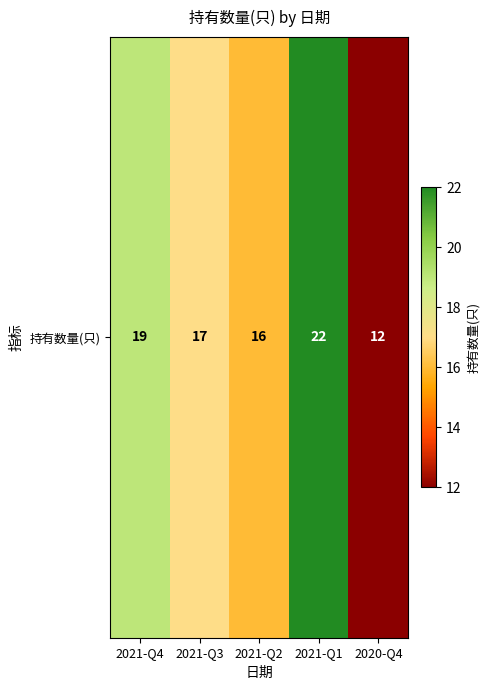

Where does the data first go above 17?

2021-Q4